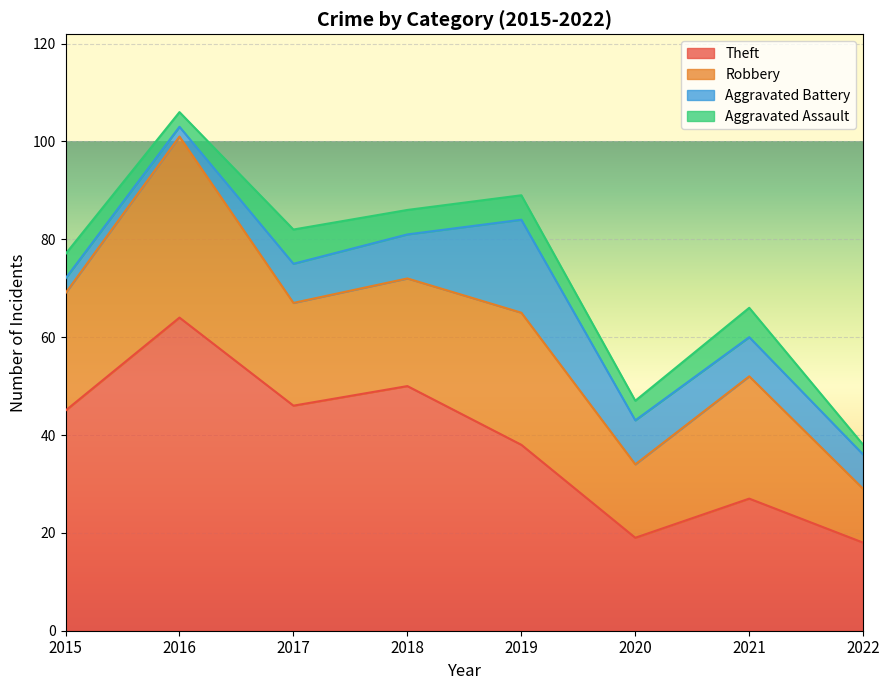

Does the chart display data point markers on the line(s)?

No